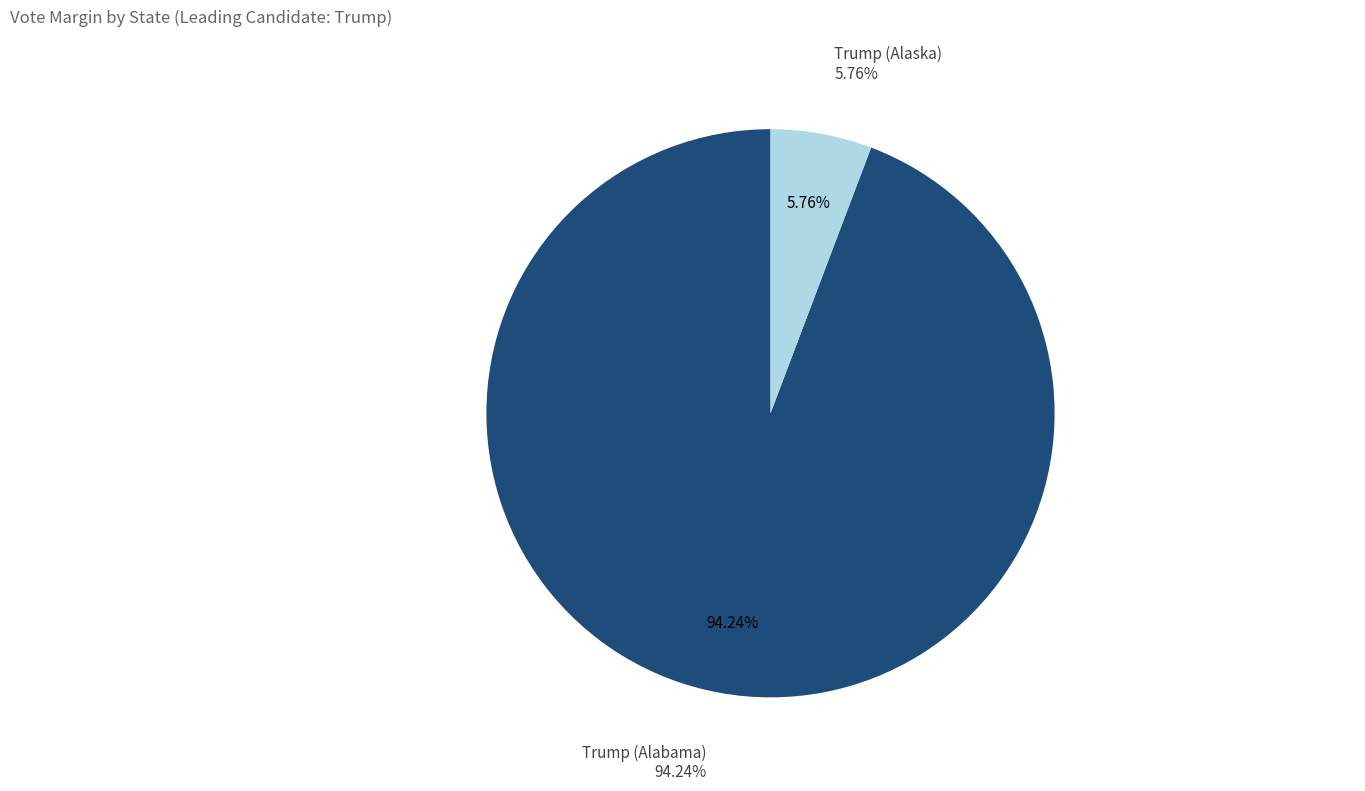

How many slices are in this pie chart?

2